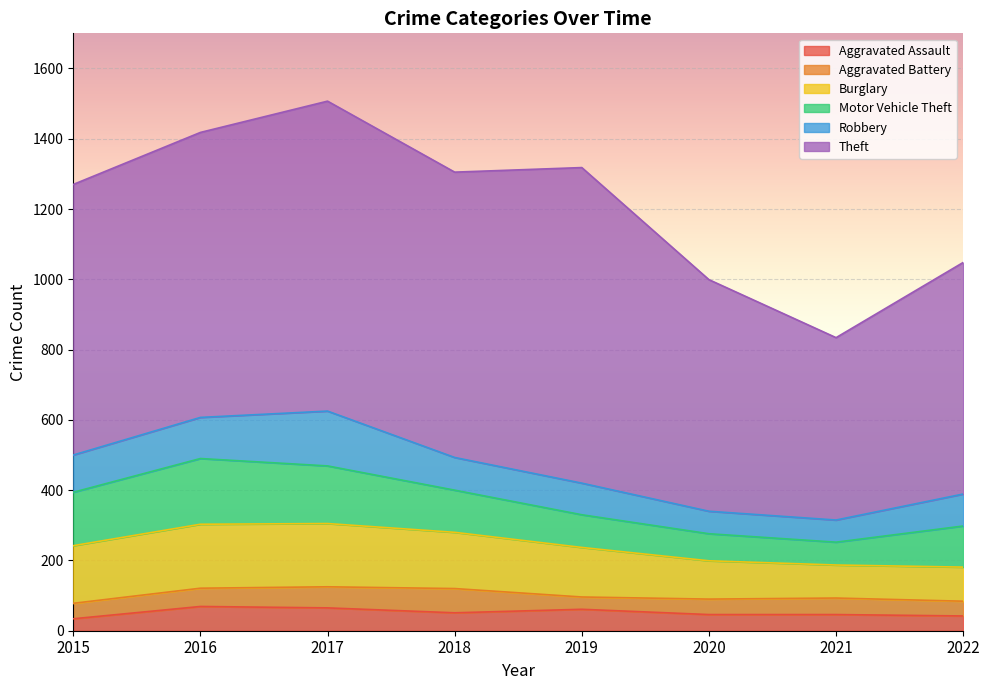

How many lines are shown in the chart?

6